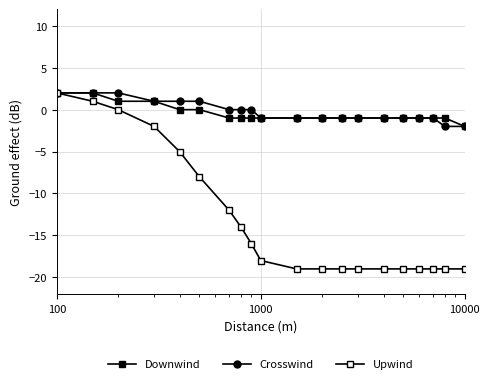

How many data points in Upwind are above -18?

9